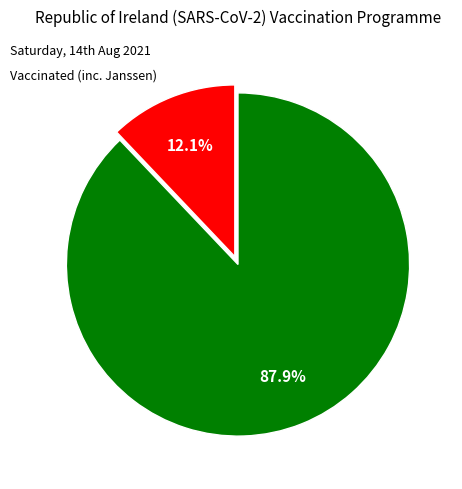

Is there a majority slice in this chart?

Yes